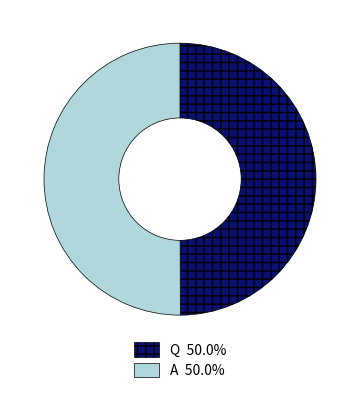

Approximately how many times larger is the value at A compared to Q?

1.0